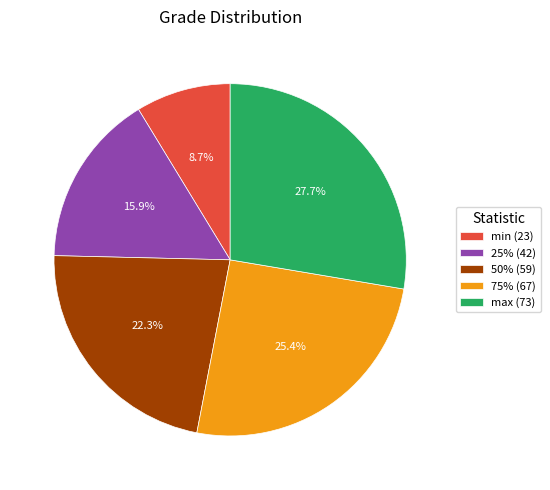

Is it true that min is 9% of the pie?

True